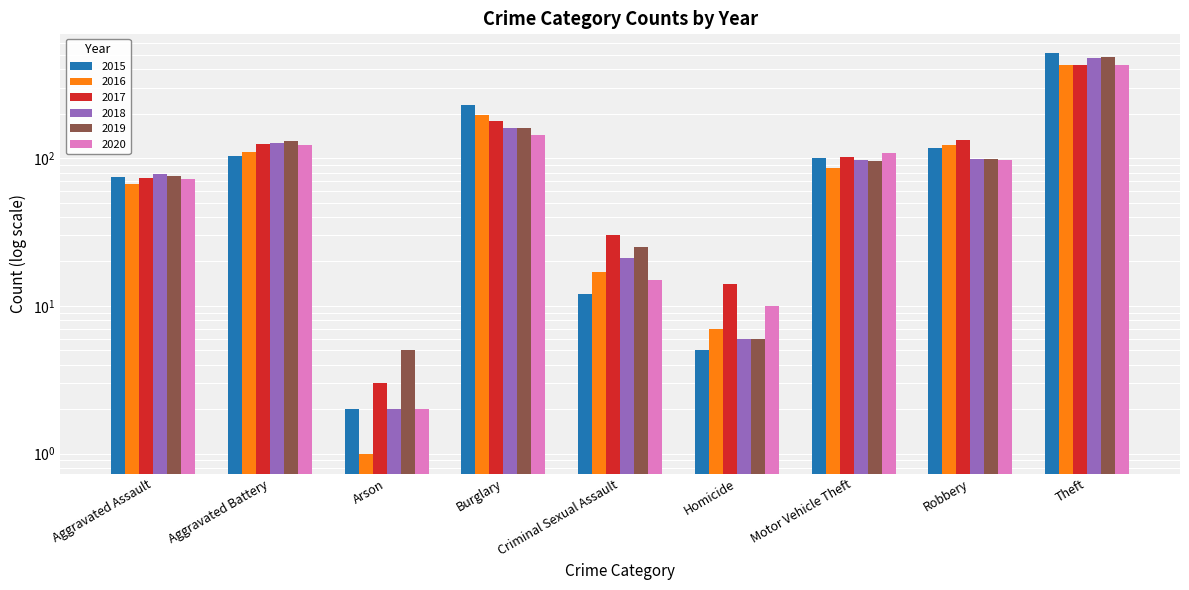

The 2015 series shows 12 at Criminal Sexual Assault. True or false?

True